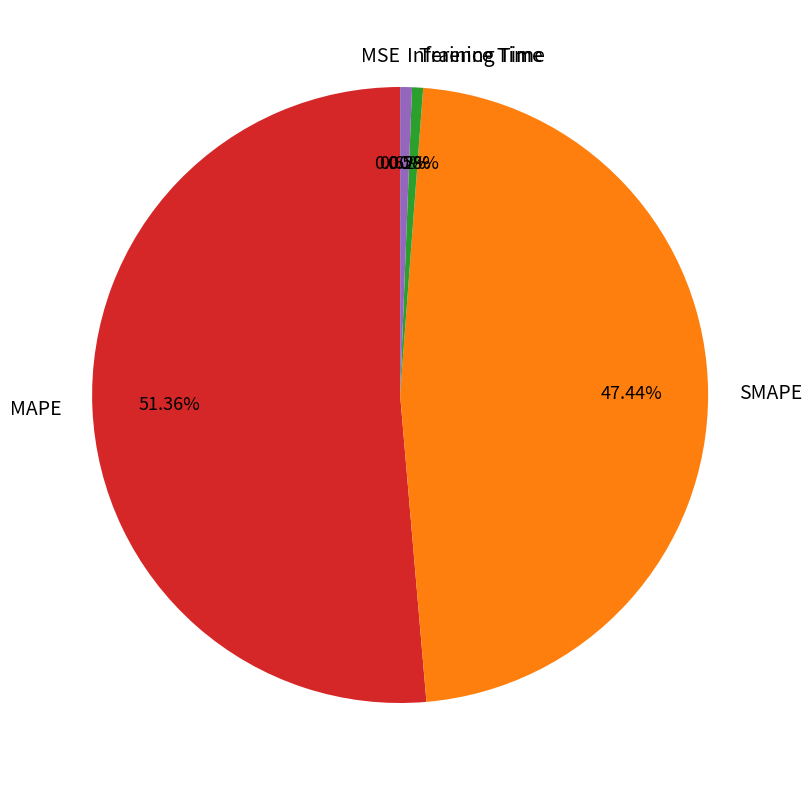

Is MAPE the majority of the pie?

Yes